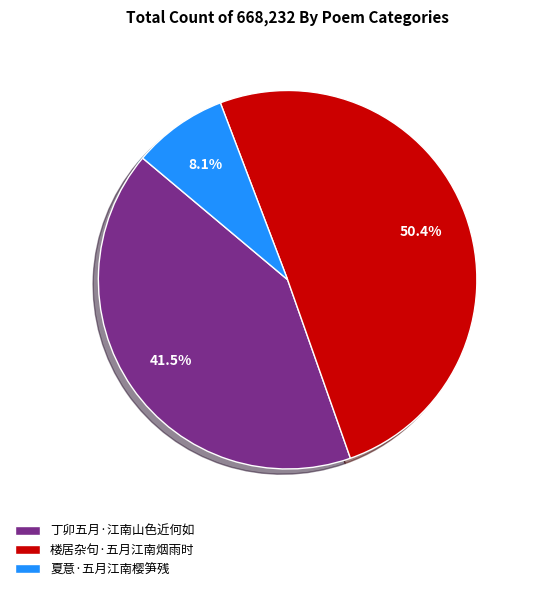

Which category has the biggest portion of the pie?

楼居杂句·五月江南烟雨时